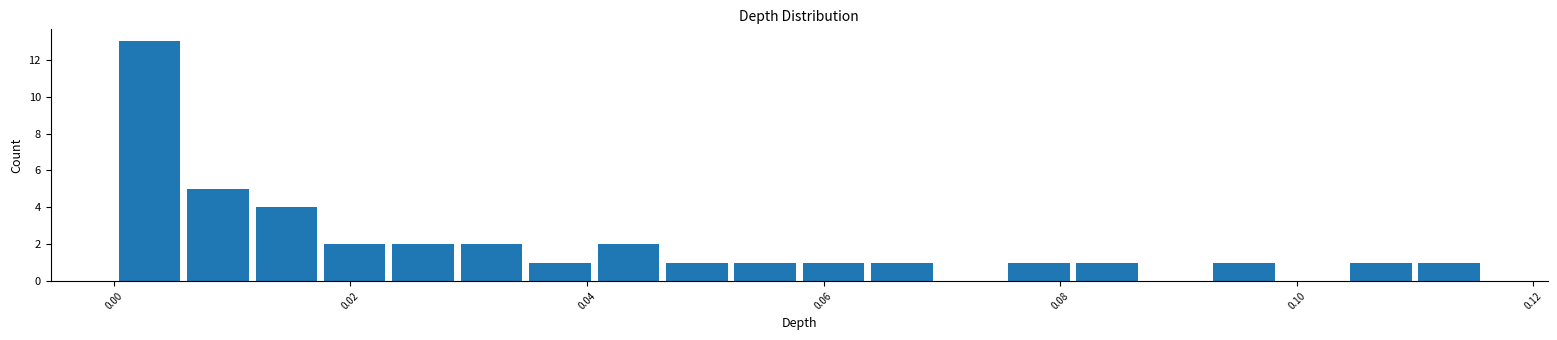

Around what value on the x-axis is the tallest bar? Give the approximate position of its centre, as read against the axis.

0.004